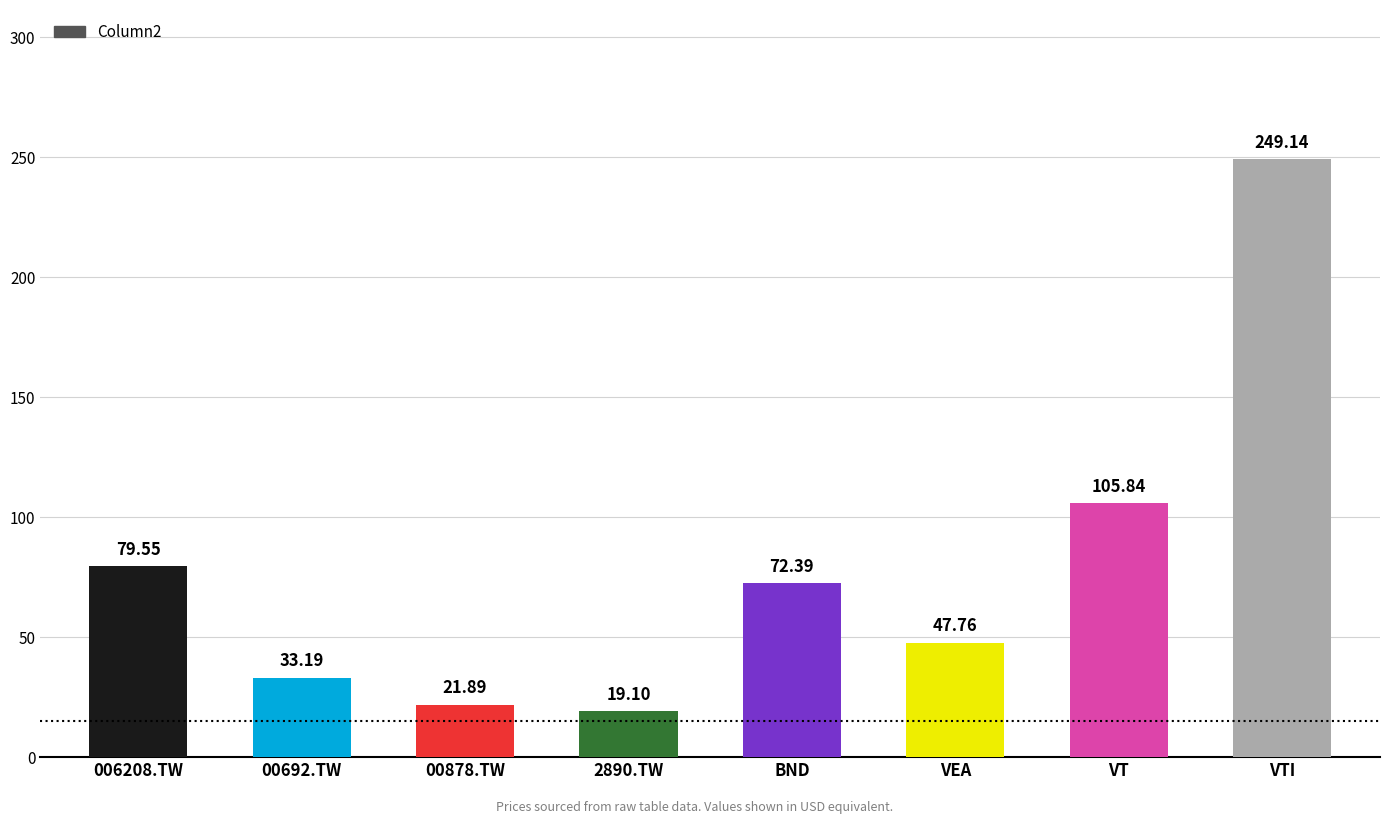

List the labels in order of value, largest first.

VTI, VT, 006208.TW, BND, VEA, 00692.TW, 00878.TW, 2890.TW